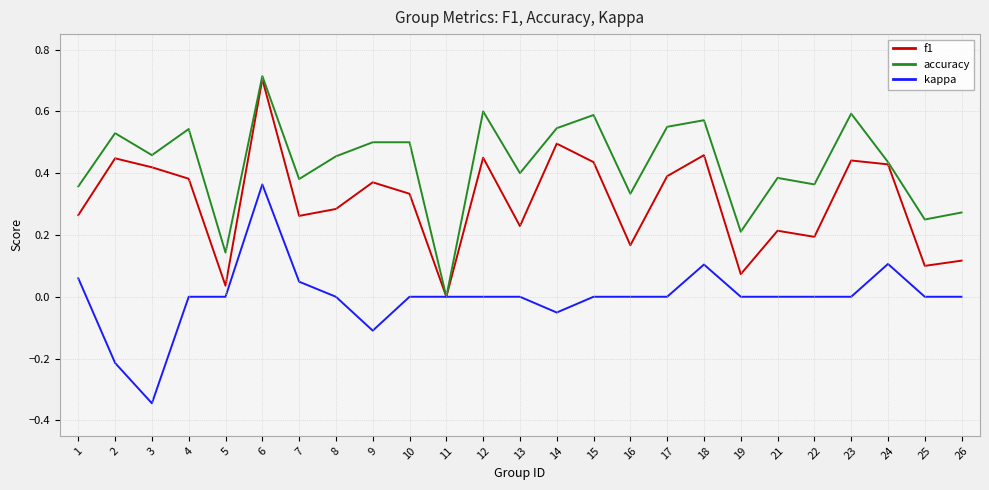

At which label does f1 reach its minimum?

11